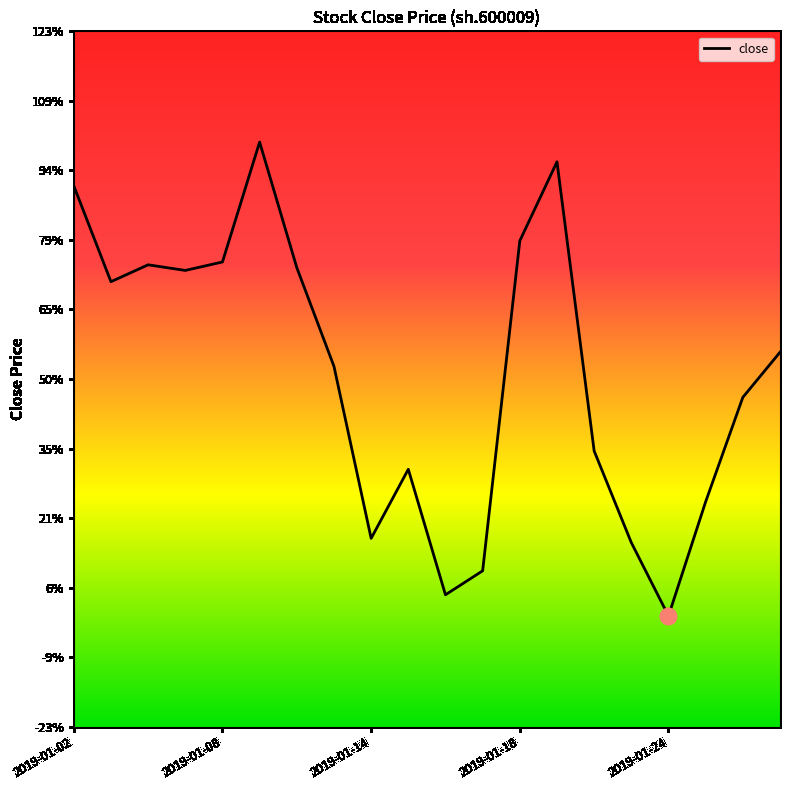

Is this an area chart (filled region under the line)?

Yes